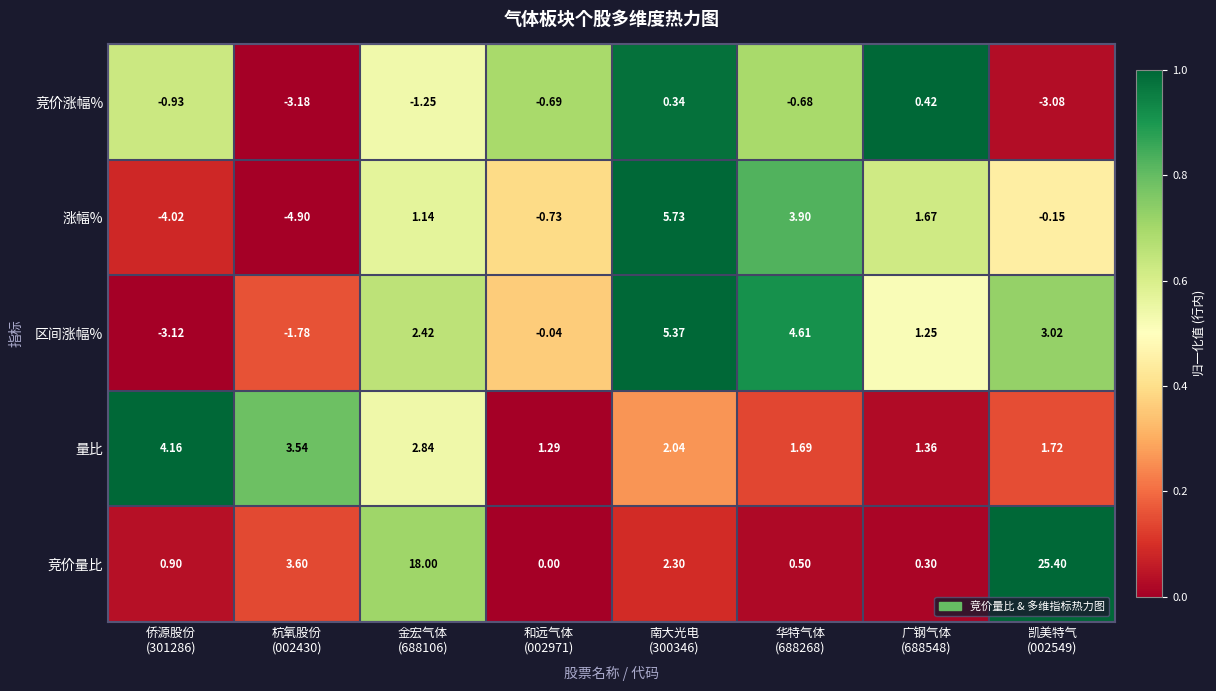

List the series in order of their peak value, lowest first.

竞价涨幅%, 量比, 区间涨幅%, 涨幅%, 竞价量比